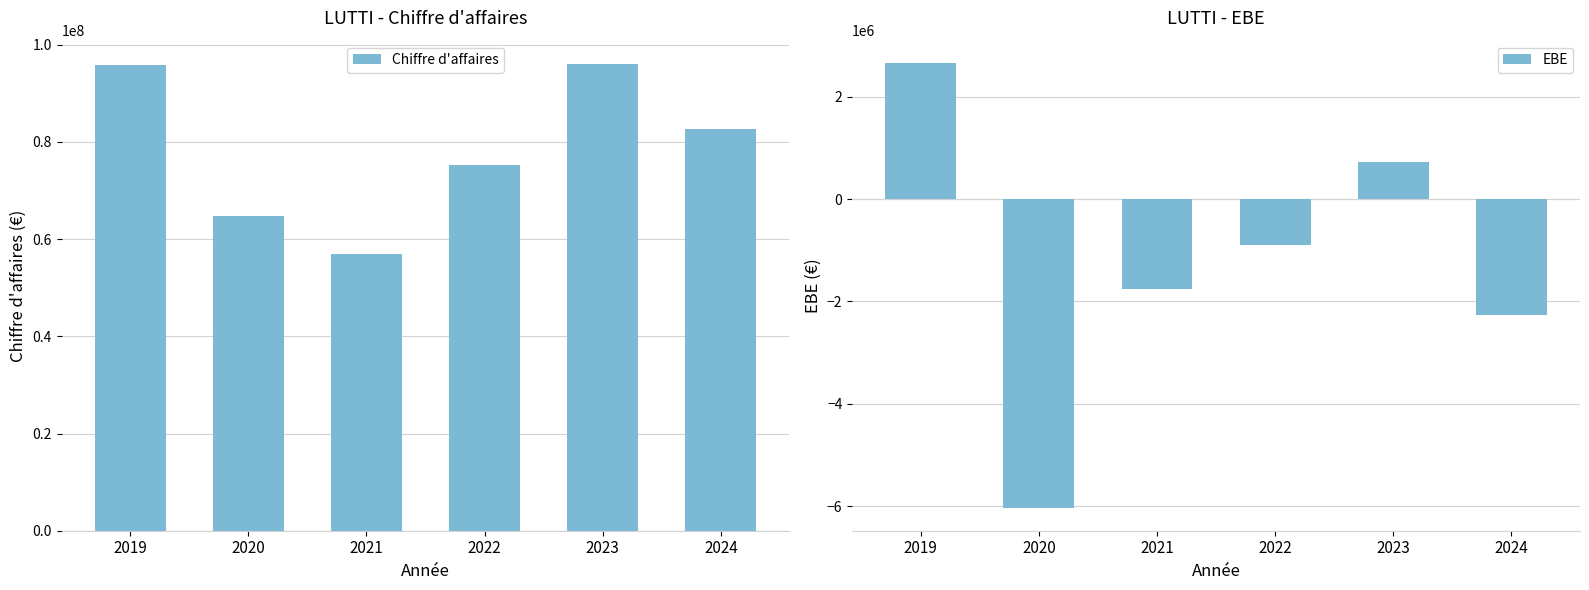

At how many categories does at least one series exceed 75882089?

3